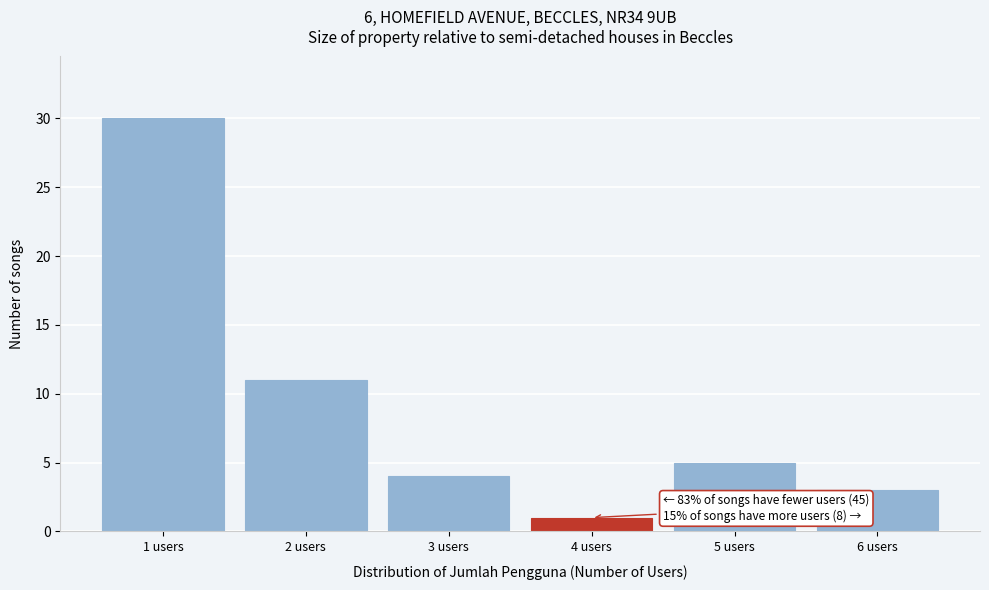

Which range on the x-axis has the tallest bar?

0.5 to 1.5